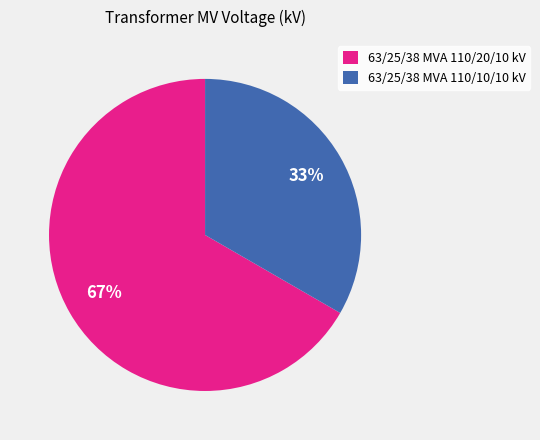

Which slice represents more than half of the pie?

63/25/38 MVA 110/20/10 kV